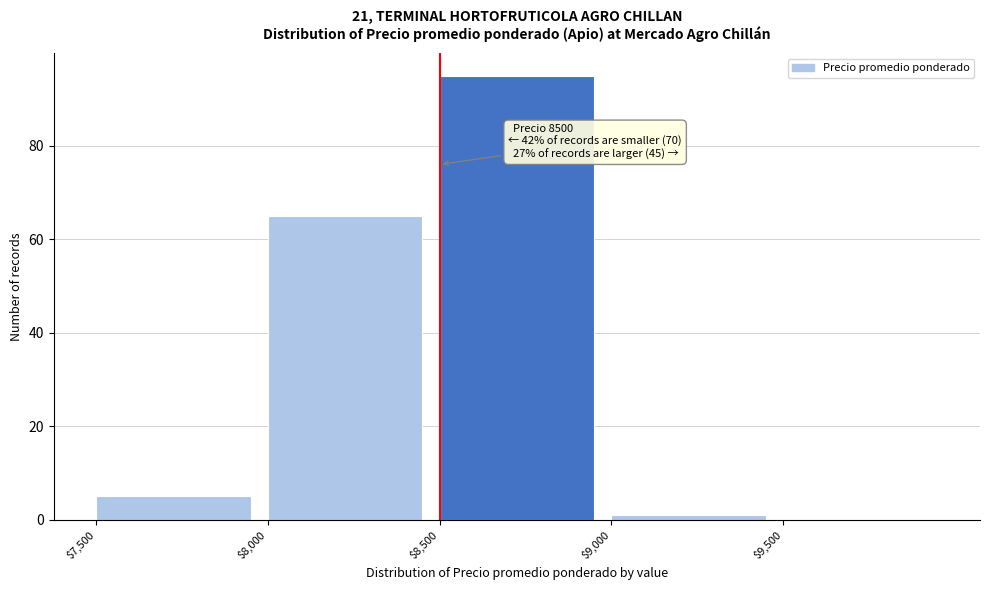

Which range on the x-axis has the tallest bar?

8500 to 9000